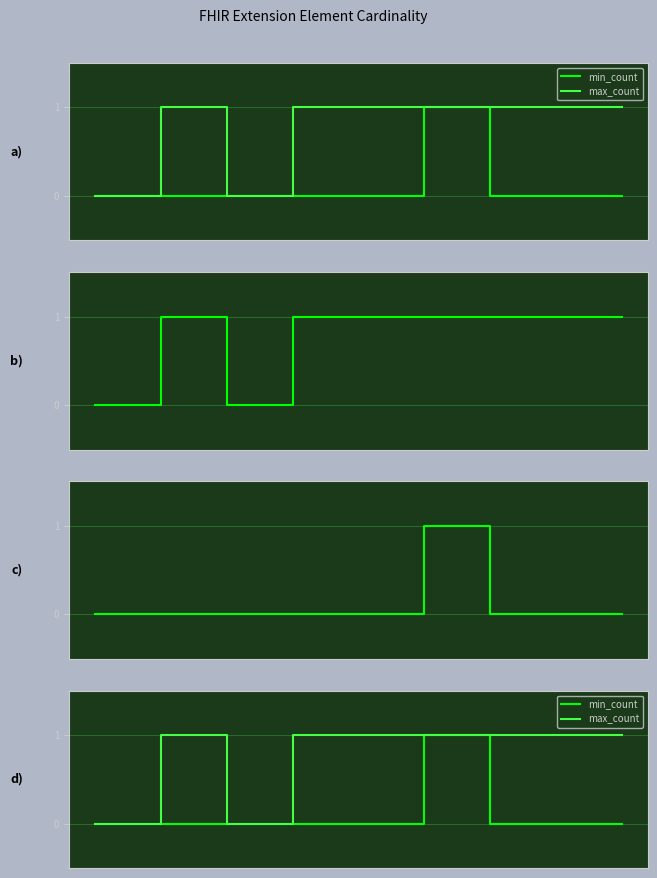

List the series in order of their peak value, lowest first.

min_count, max_count